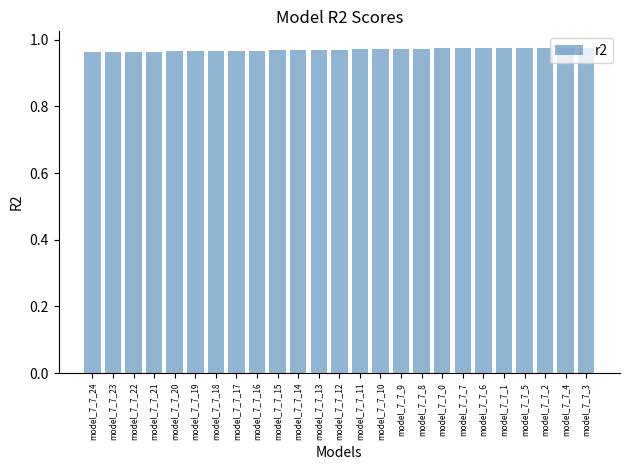

How many values are between 0 and 1?

25